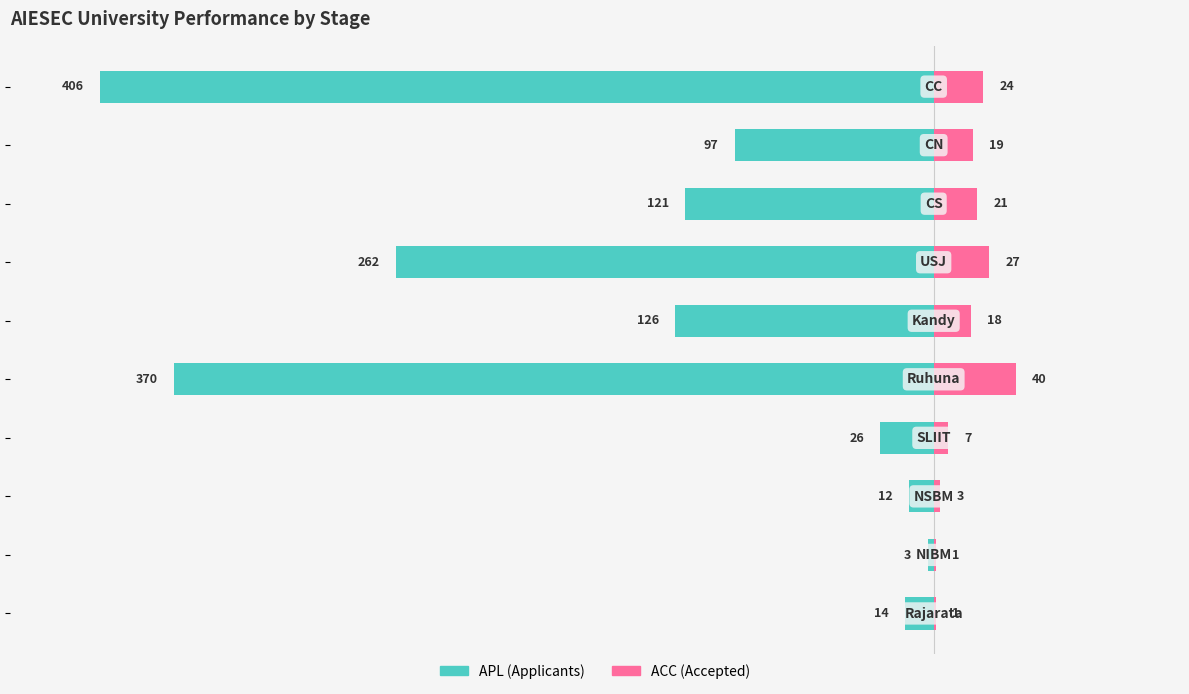

Count the number of data series in this chart.

2